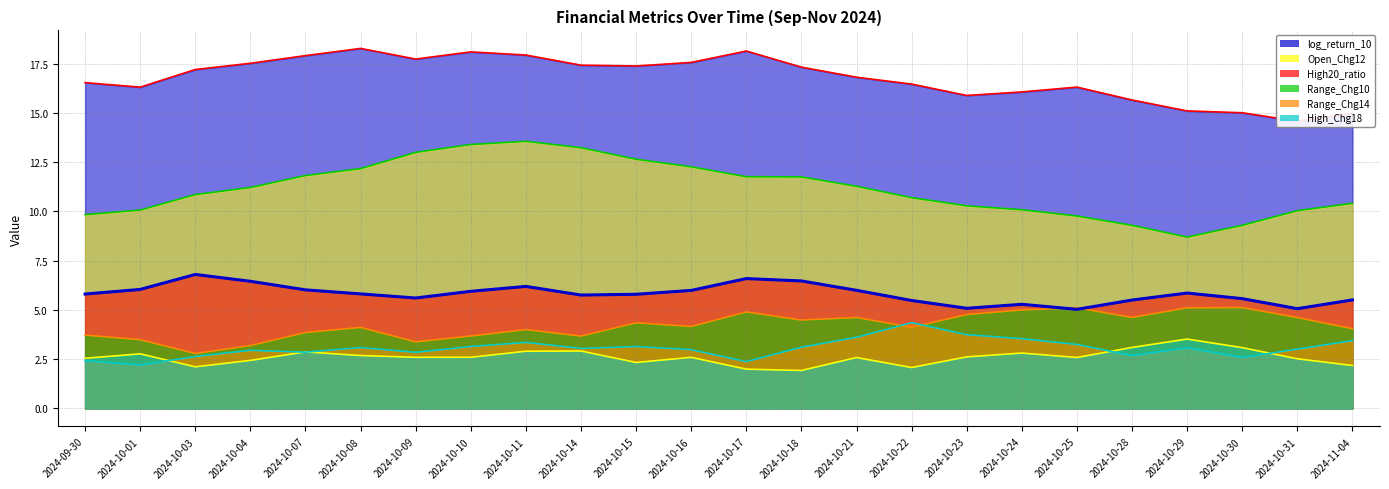

What are all the series names shown in the legend?

High20_ratio, High_Chg18, log_return_10, Open_Chg12, Range_Chg10, Range_Chg14